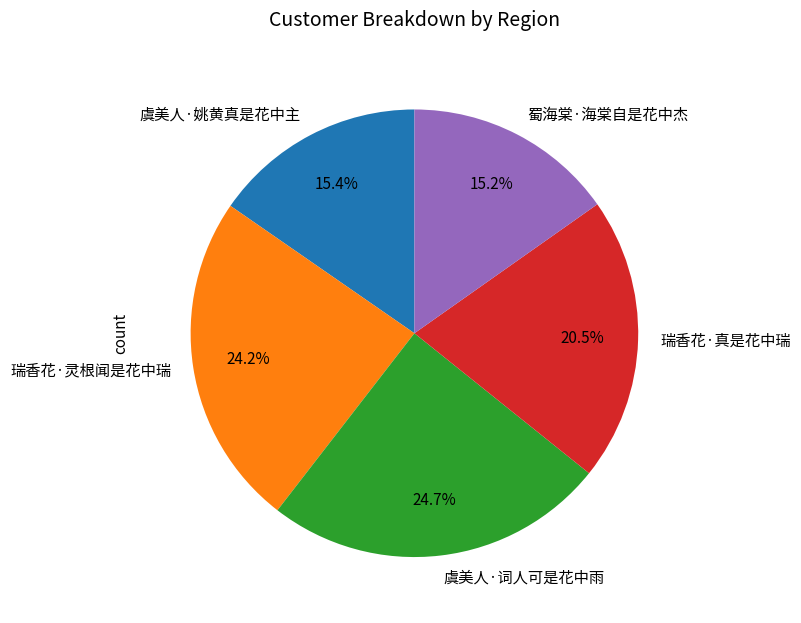

The 蜀海棠·海棠自是花中杰 slice represents 5% of the pie. True or false?

False